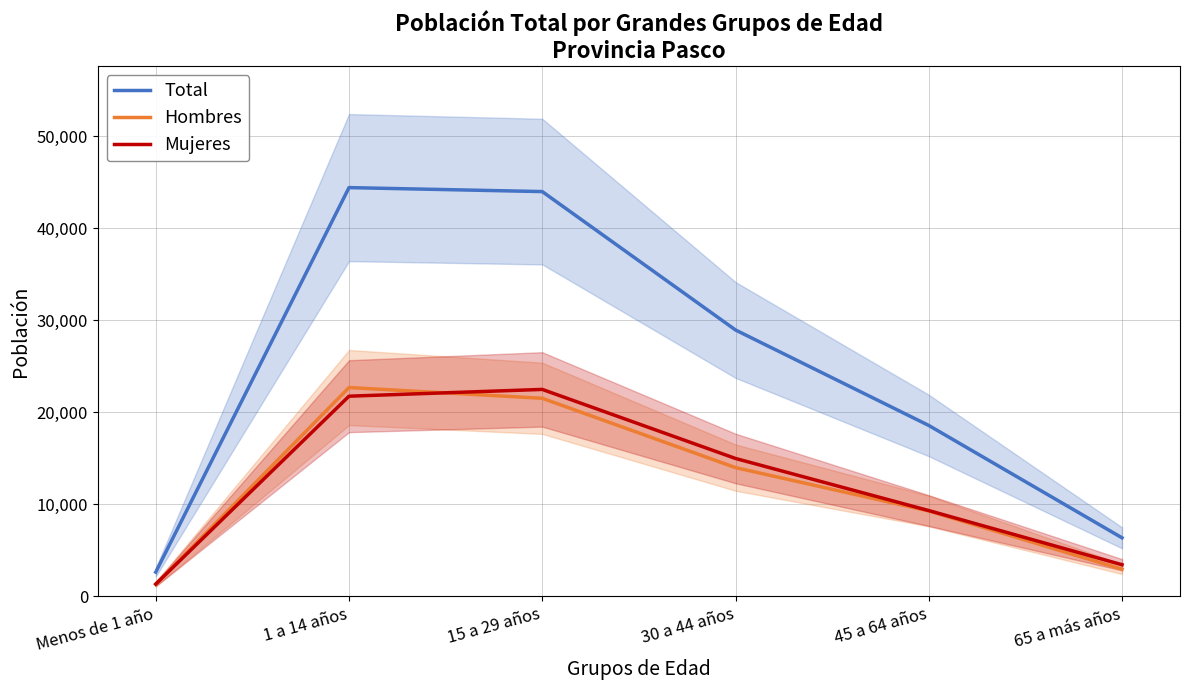

True or false: Hombres has more than 0 interior local peaks.

True